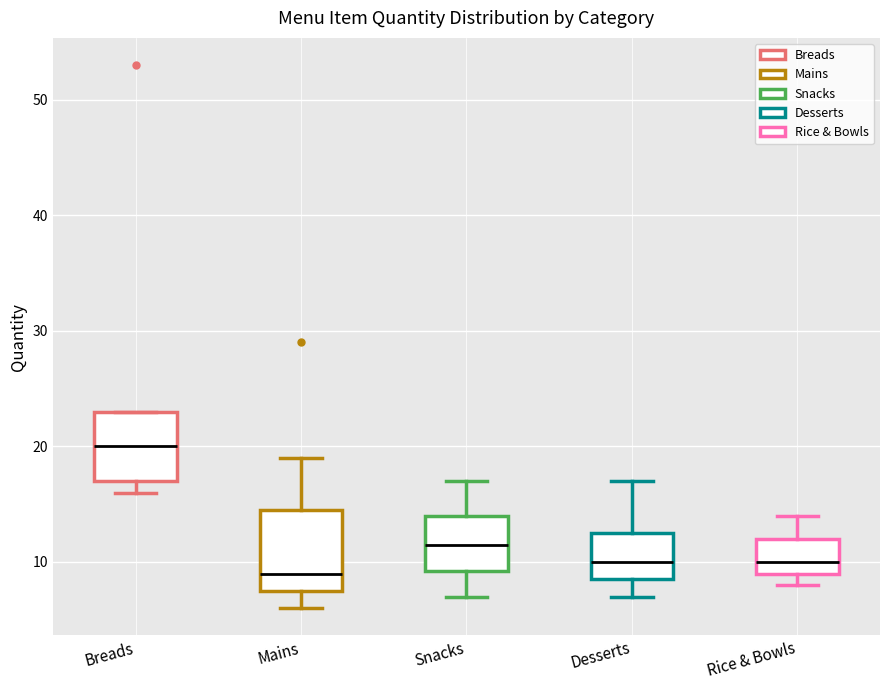

Comparing the boxes themselves (not the whiskers), which one is the tallest?

Mains